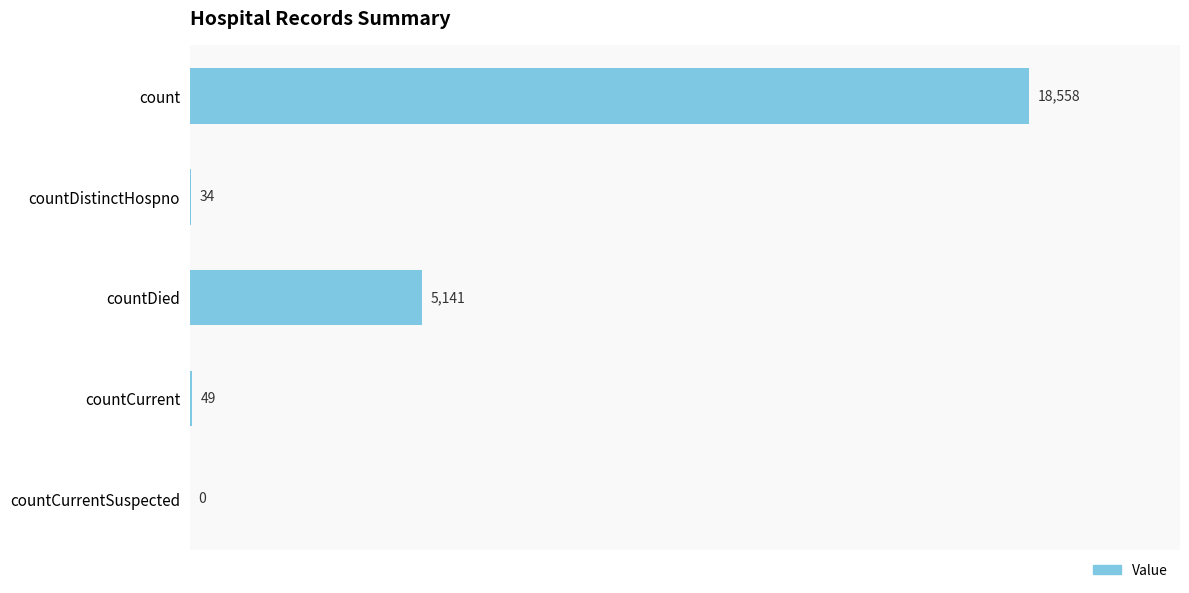

How many data points does each series have?

5